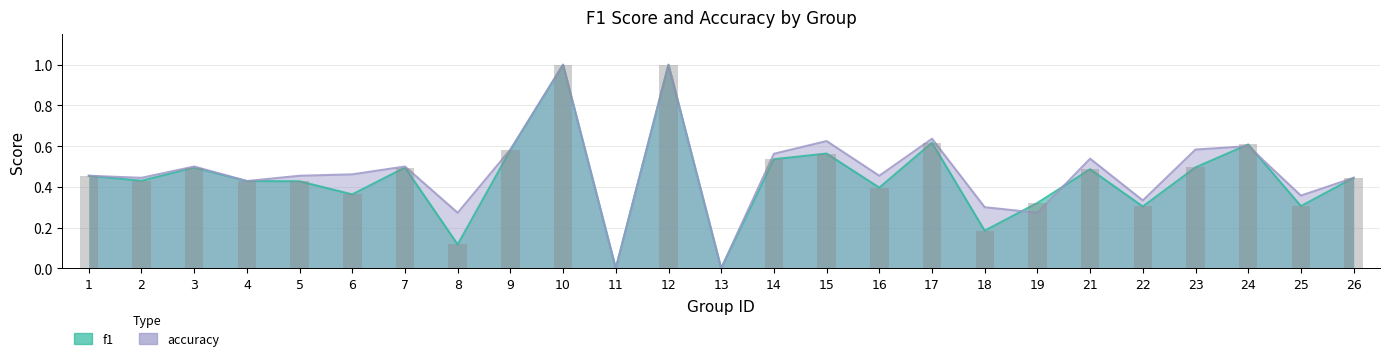

At which label does accuracy reach its minimum?

11